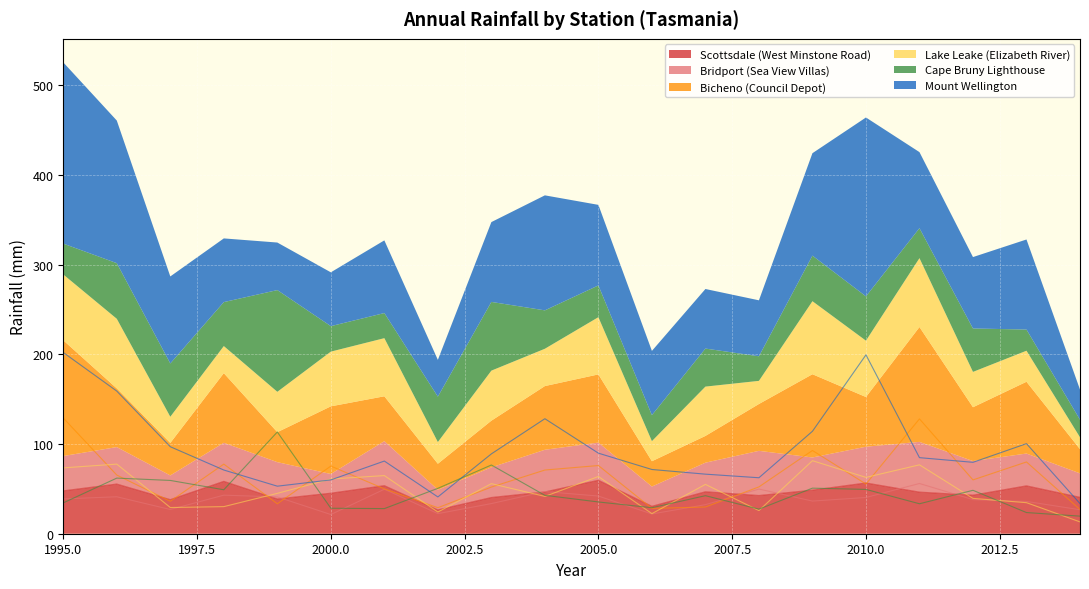

What is the maximum value shown in the chart?

202.0